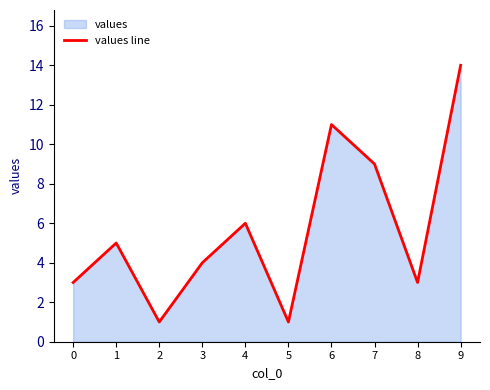

True or false: the data shows 3 at 9.

False